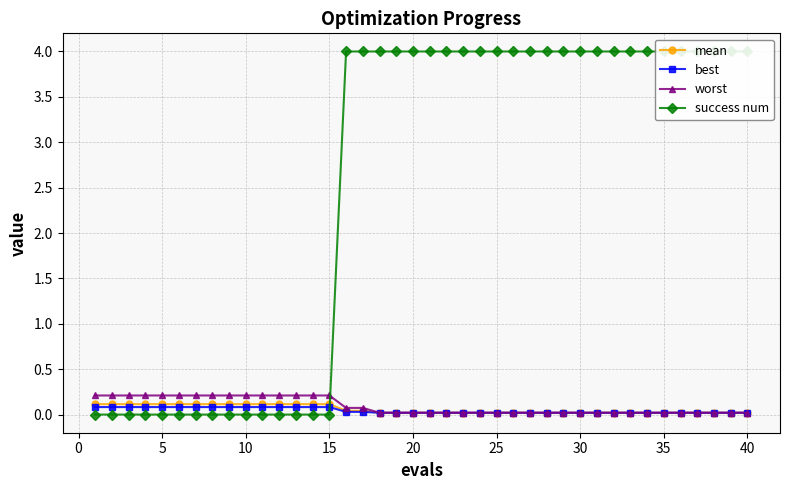

True or false: mean and success num cross at least once.

True